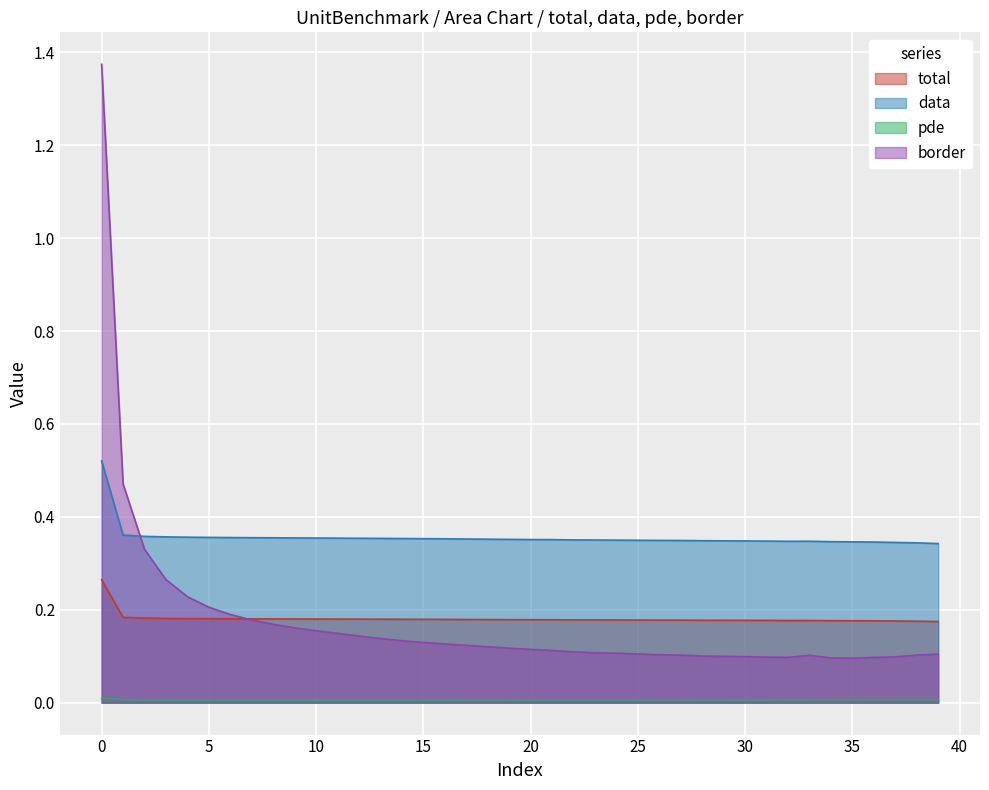

True or false: total has more than 0 points higher than both neighbors.

True